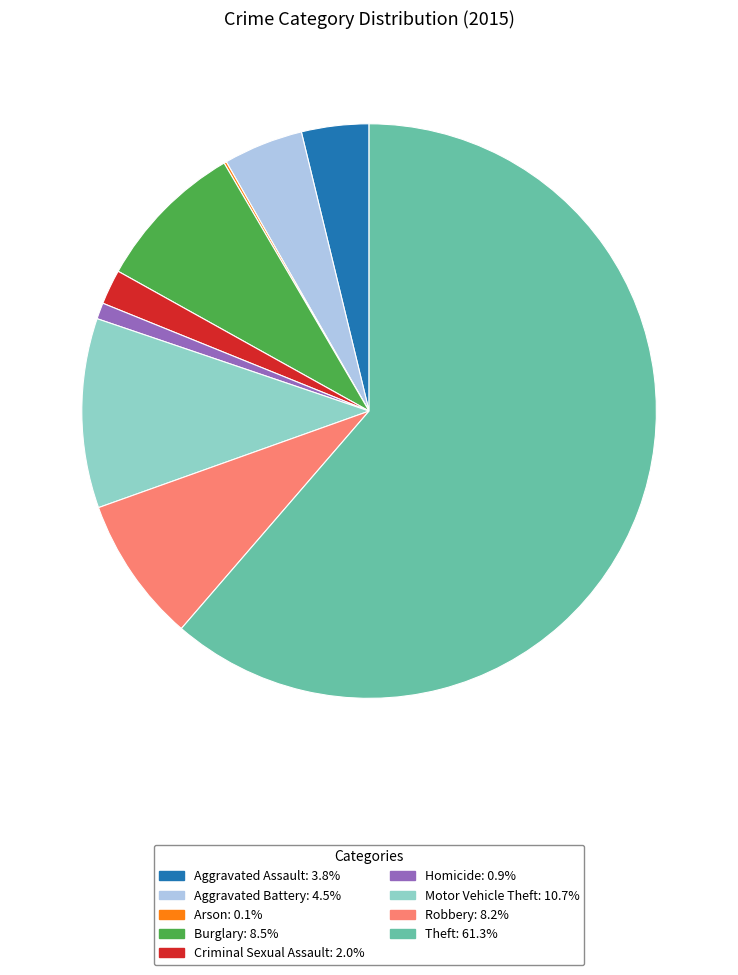

Is there a majority slice in this chart?

Yes